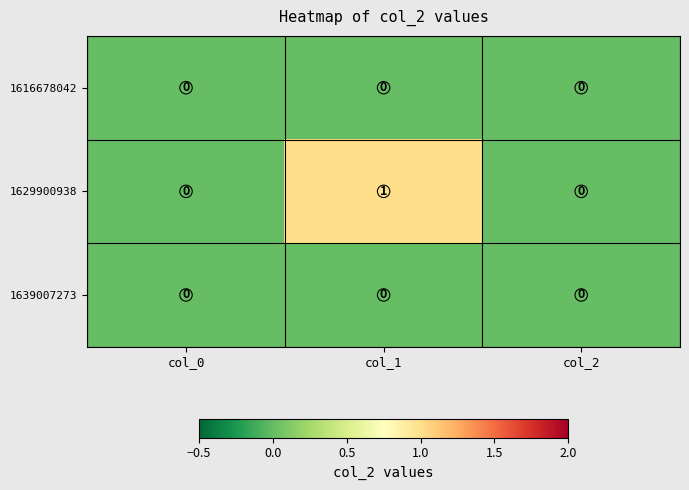

Between col_1 and col_2, which series saw the biggest shift?

1629900938